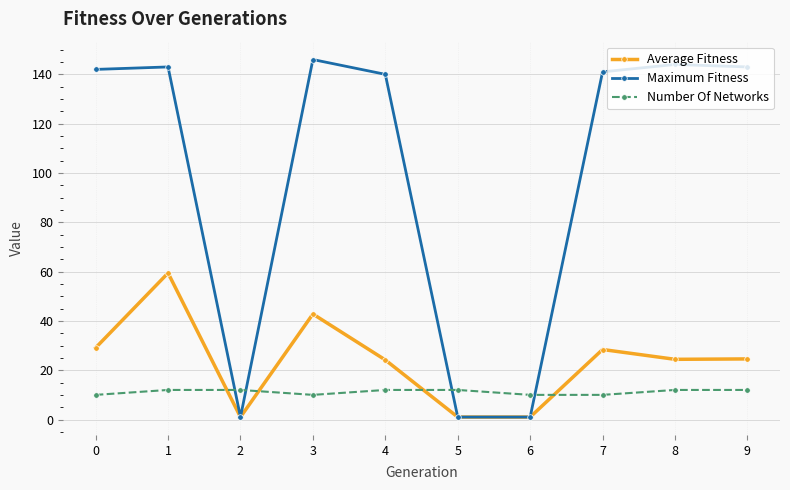

Which series has the largest total across all categories?

Maximum Fitness